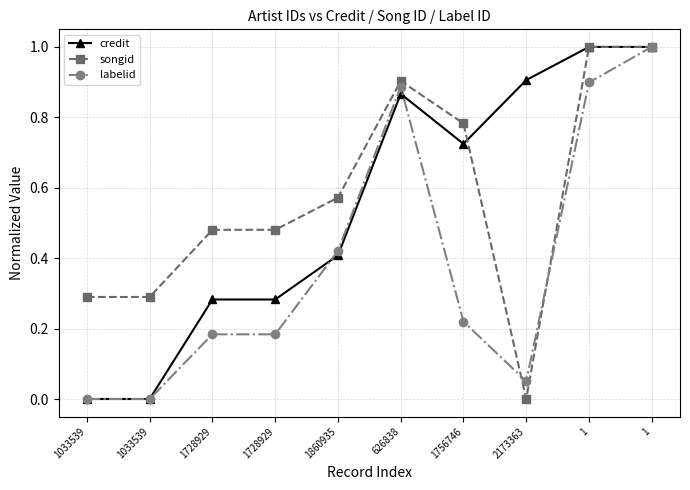

Reading right to left, transcribe all the data shown in this chart.

credit: 1=1.0	1=1.0	2173363=0.9	1756746=0.7	626838=0.9	1860935=0.4	1728929=0.3	1728929=0.3	1033539=0.0	1033539=0.0
songid: 1=1.0	1=1.0	2173363=0.0	1756746=0.8	626838=0.9	1860935=0.6	1728929=0.5	1728929=0.5	1033539=0.3	1033539=0.3
labelid: 1=1.0	1=0.9	2173363=0.1	1756746=0.2	626838=0.9	1860935=0.4	1728929=0.2	1728929=0.2	1033539=0.0	1033539=0.0